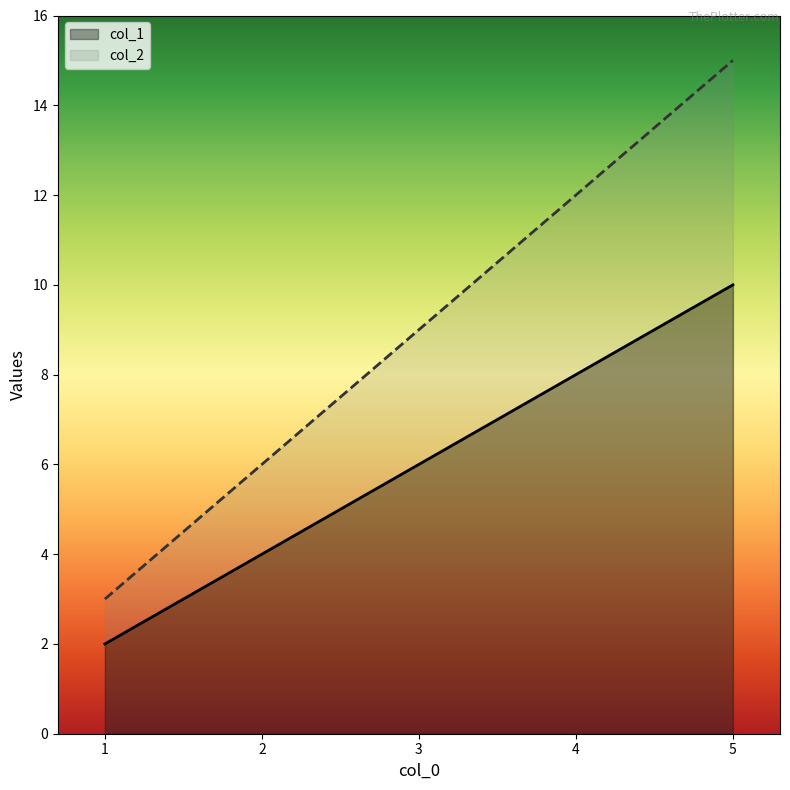

What is the value of the col_2 point at the 4th from the left?

12